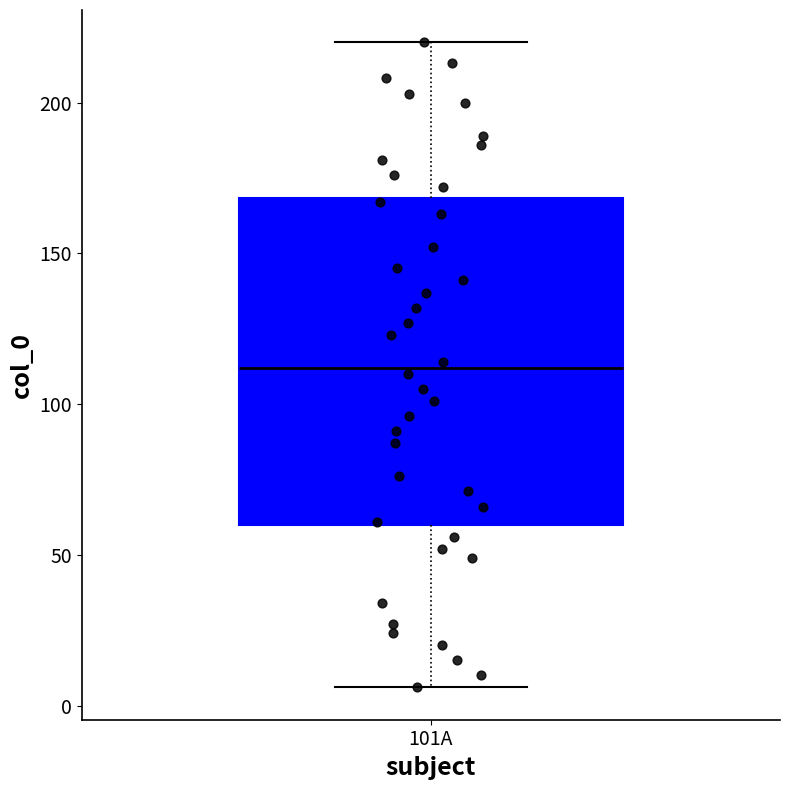

Read this box plot against the y-axis: the position of the median line, the range covered by the box, and the ends of both whiskers. The values are not printed on the chart, so give them approximately, as read against the axis.

median 110, box 60 to 170, whiskers 5 to 220